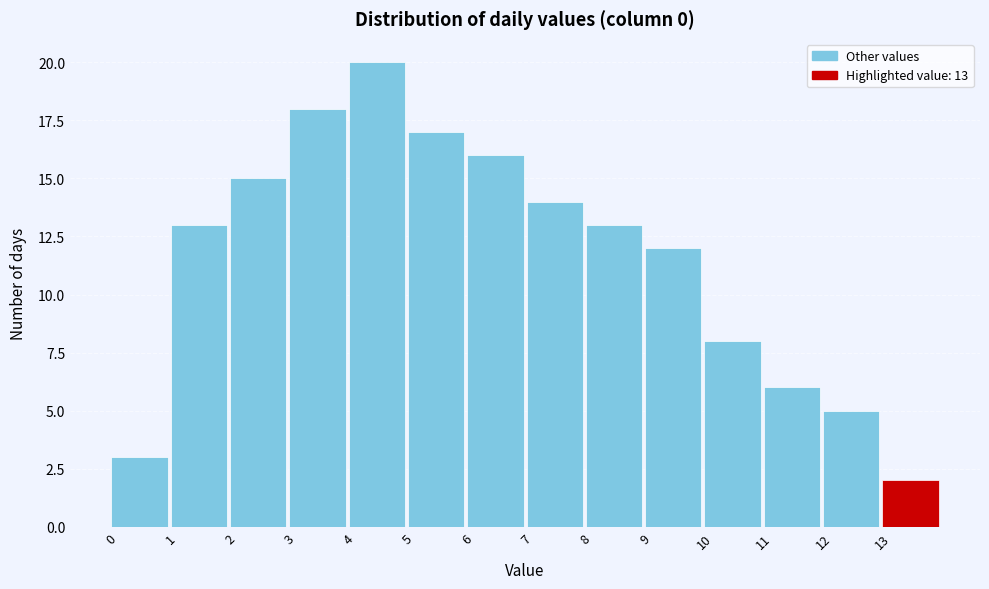

Which range on the x-axis has the tallest bar?

4 to 5